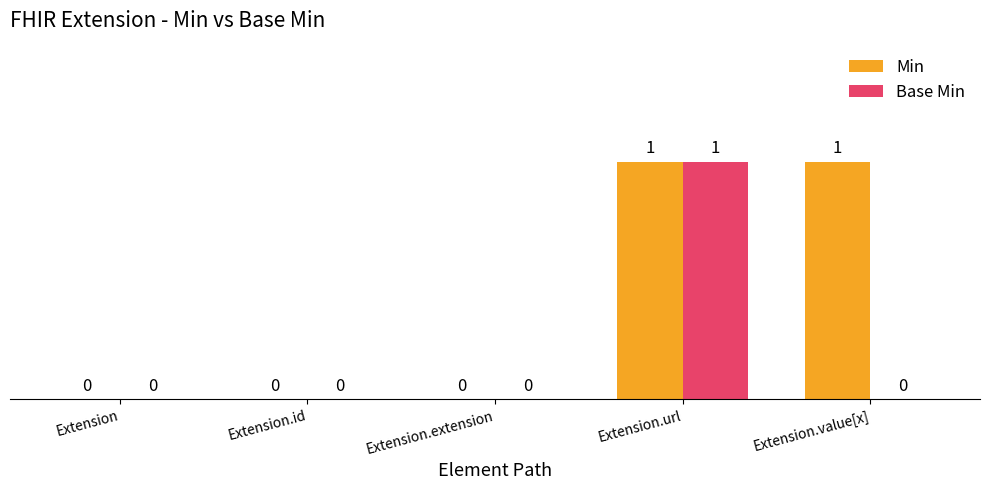

Which series has the largest total across all categories?

Min